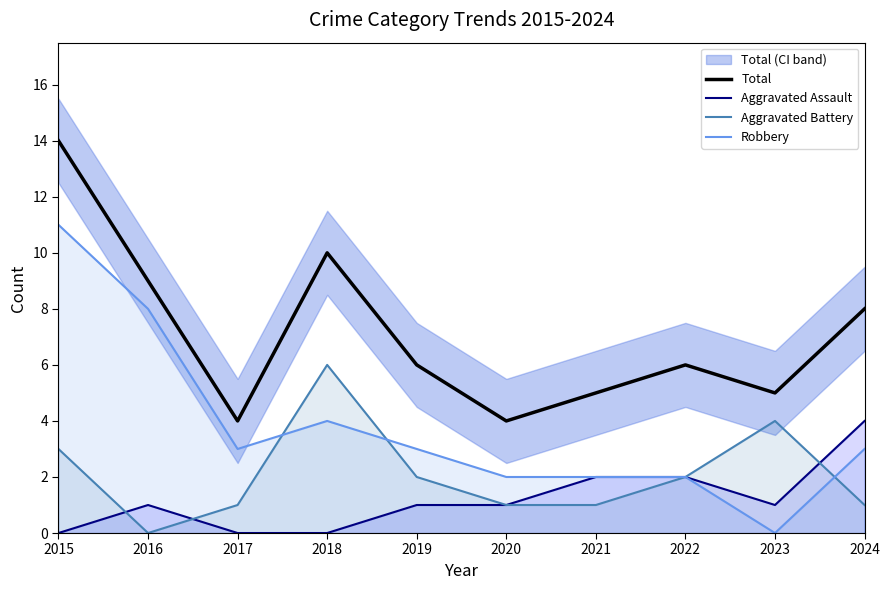

True or false: Robbery and Aggravated Battery intersect in this chart.

True